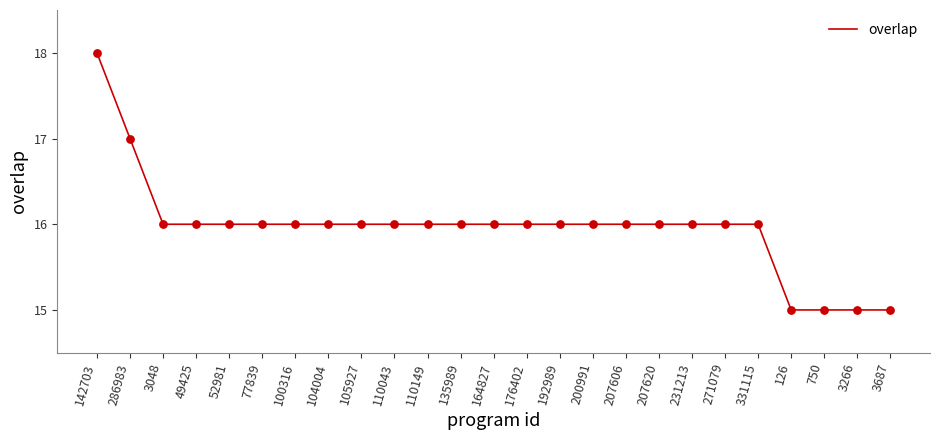

Approximately how many times larger is the value at 286983 compared to 49425?

1.1